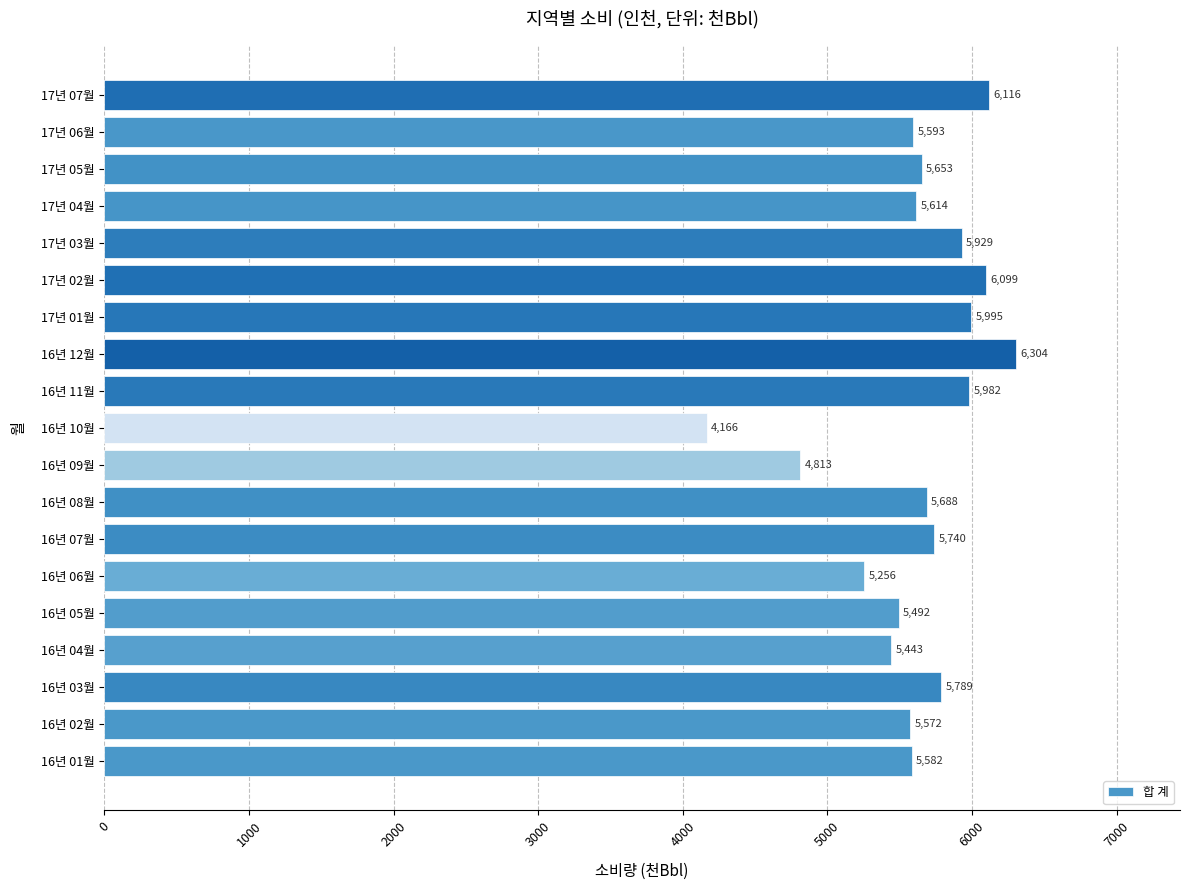

List the labels in order of value, largest first.

16년 12월, 17년 07월, 17년 02월, 17년 01월, 16년 11월, 17년 03월, 16년 03월, 16년 07월, 16년 08월, 17년 05월, 17년 04월, 17년 06월, 16년 01월, 16년 02월, 16년 05월, 16년 04월, 16년 06월, 16년 09월, 16년 10월